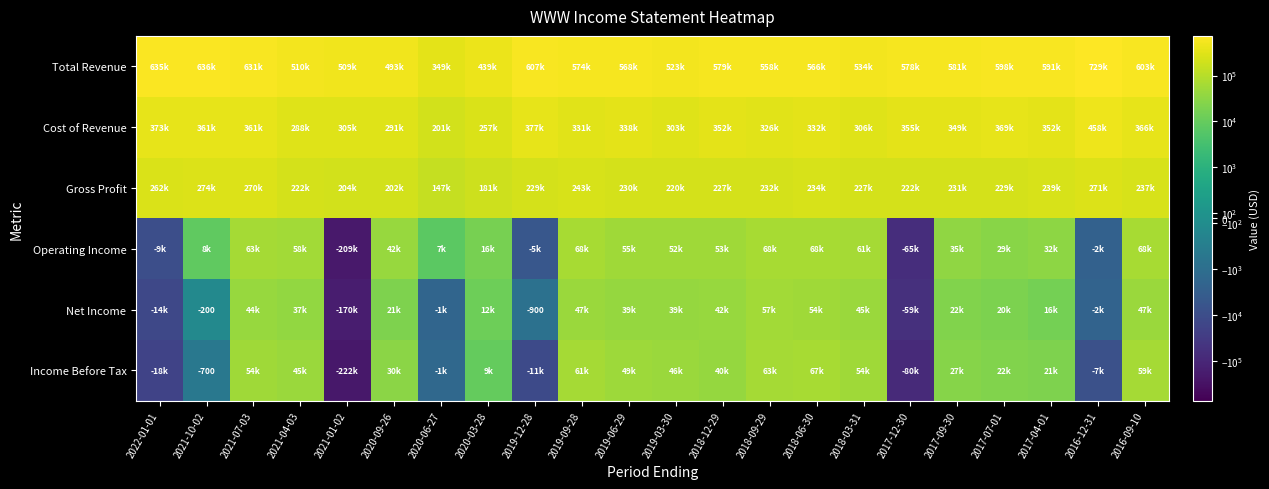

How many categories are shown in the chart?

22